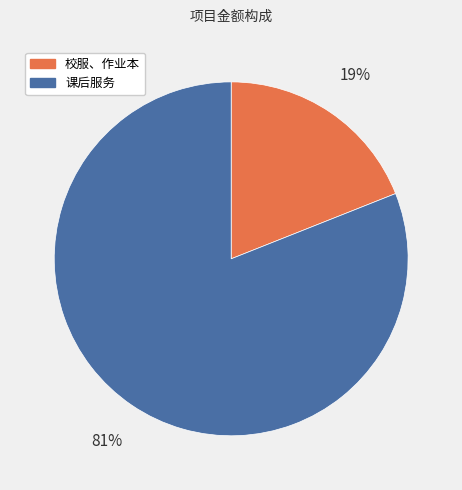

Approximately how many times larger is the value at 校服、作业本 compared to 课后服务?

0.2